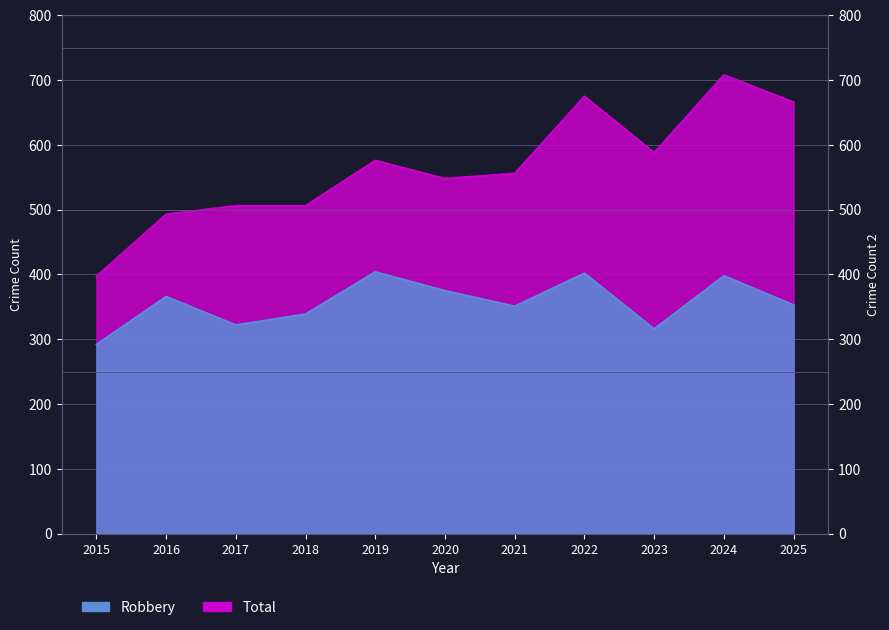

Does the chart have visible grid lines?

Yes